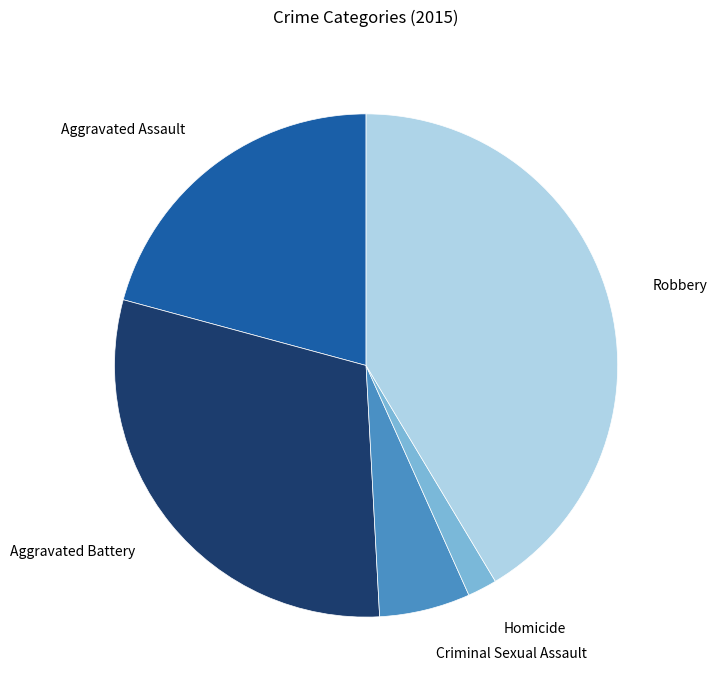

What is the ratio of the value at Aggravated Battery to the value at Aggravated Assault?

1.4